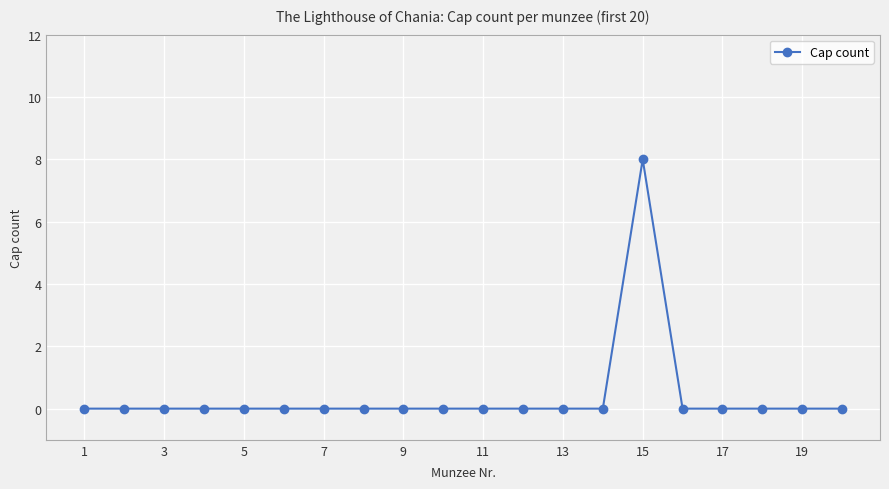

What is the maximum value shown in the chart?

8